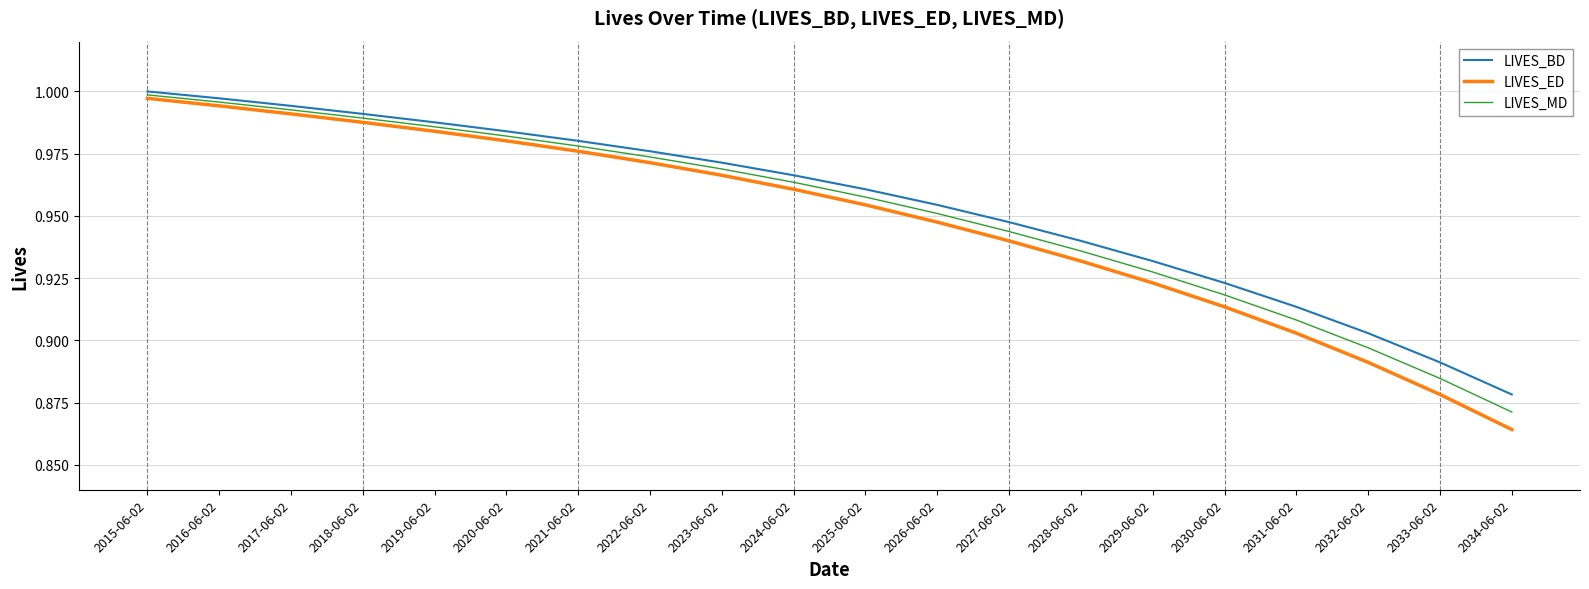

How many lines are shown in the chart?

3